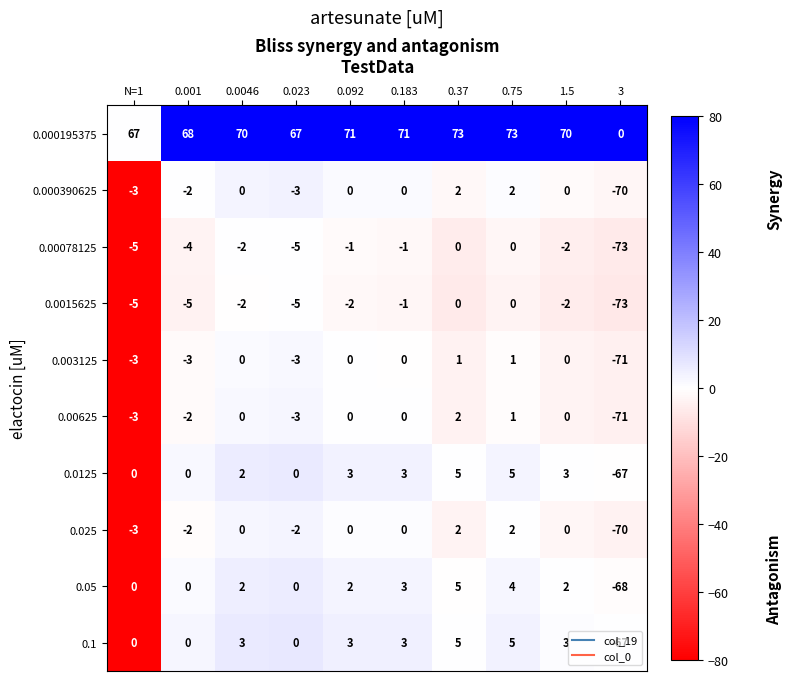

Is it true that 0.000195375 equals 71 at 0.183?

True